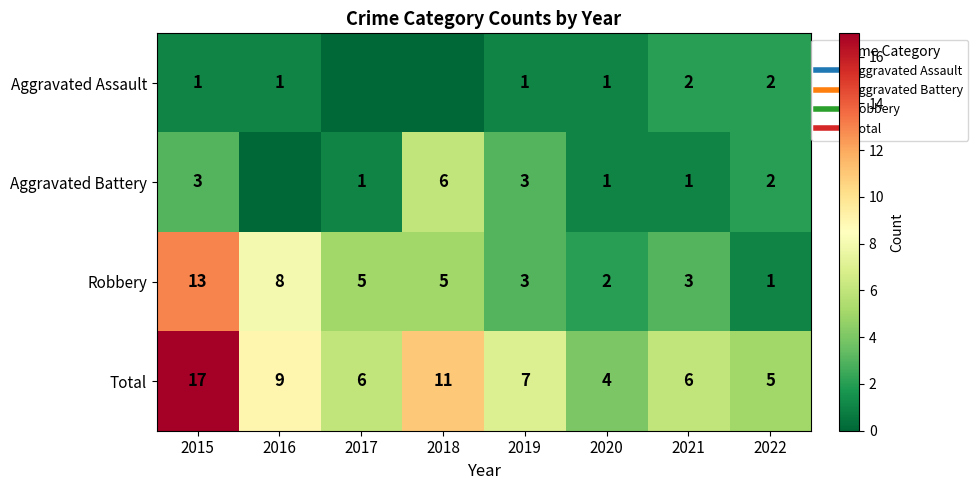

Where does the Robbery series first go above 5?

2015